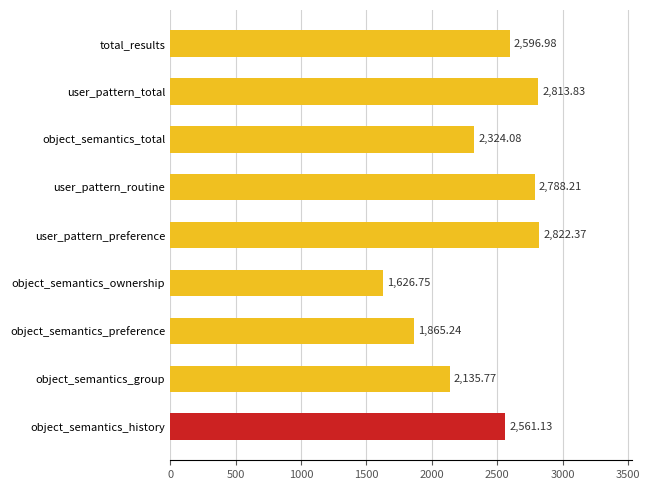

What is the greatest value displayed?

2822.4